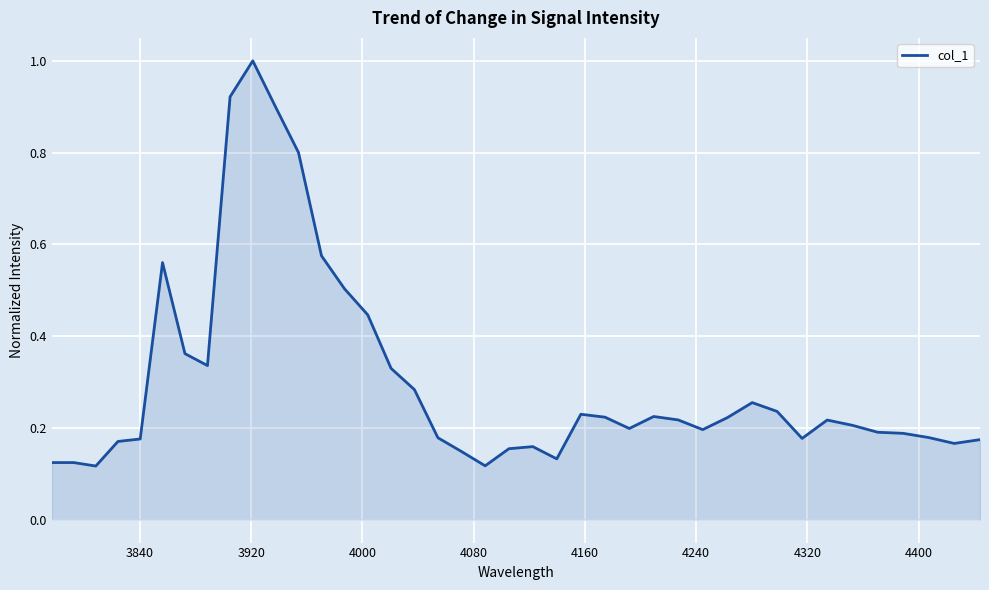

What is the greatest value displayed?

1.0